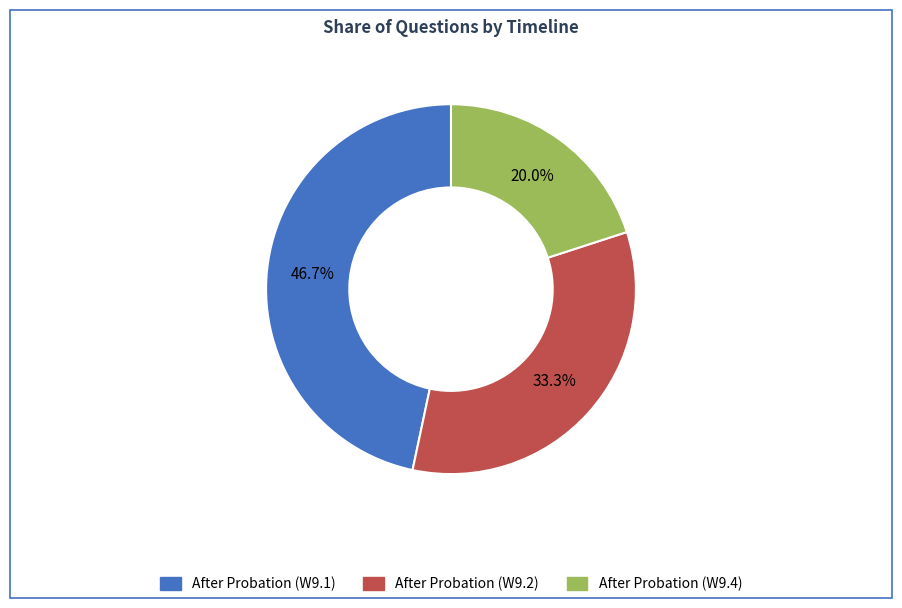

Does any single category account for the majority?

No